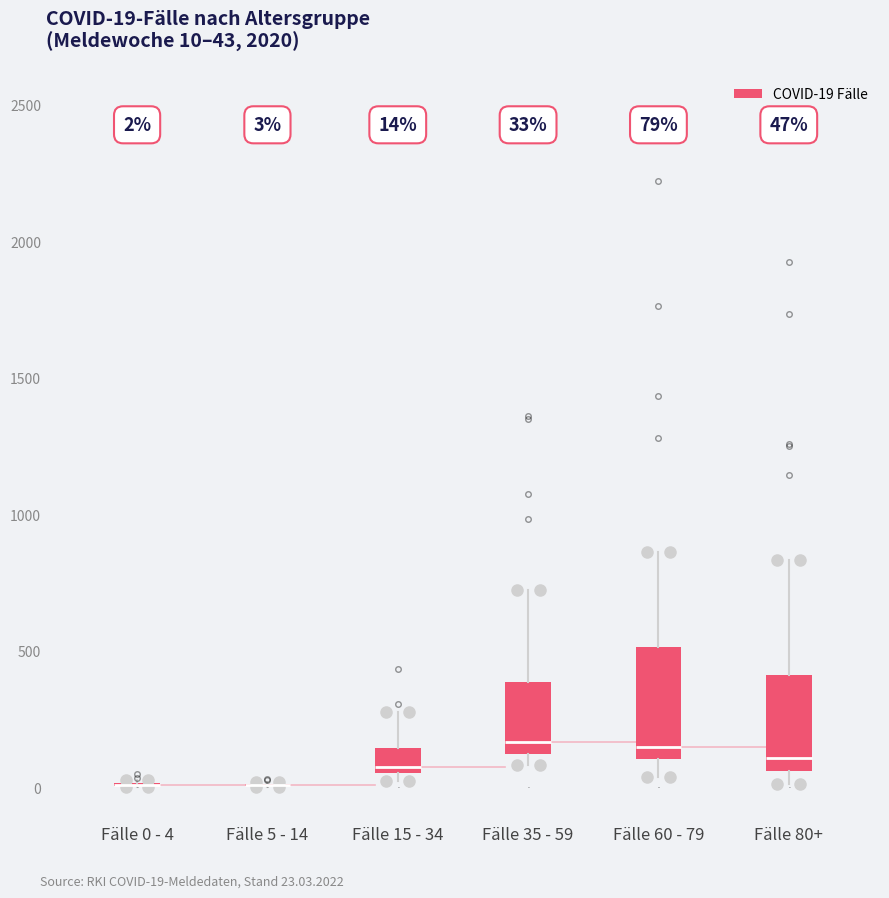

Comparing the boxes themselves (not the whiskers), which one is the tallest?

Fälle 60 - 79